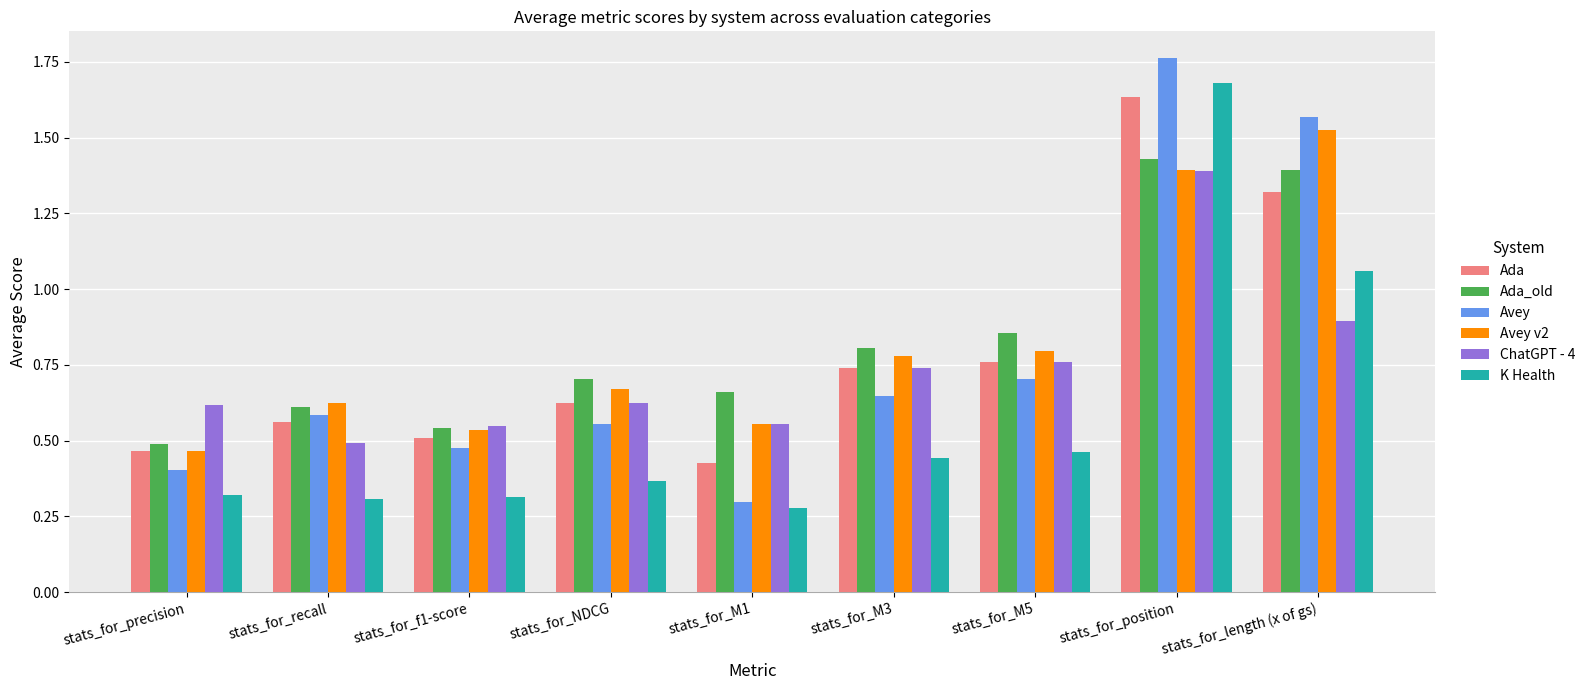

At which category is the sum across all series the highest?

stats_for_position